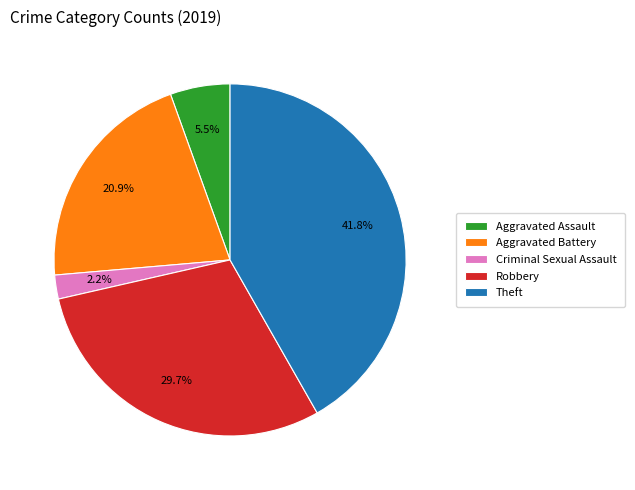

Which slice is the largest?

Theft